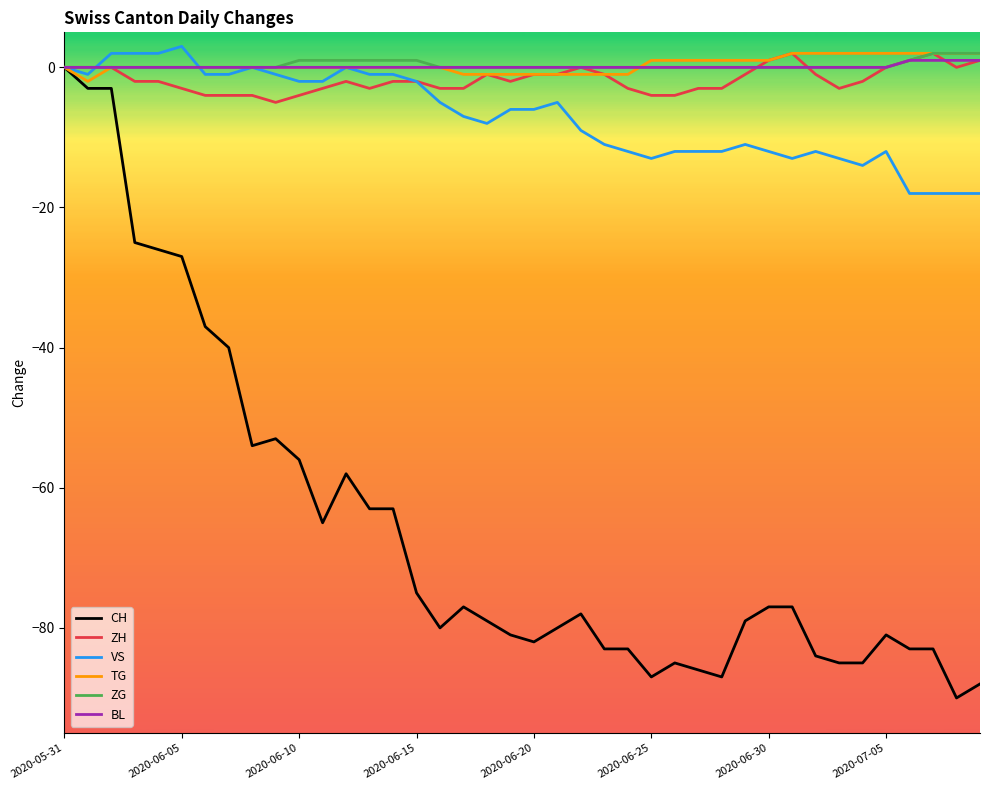

What are all the series names shown in the legend?

CH, ZH, VS, TG, ZG, BL